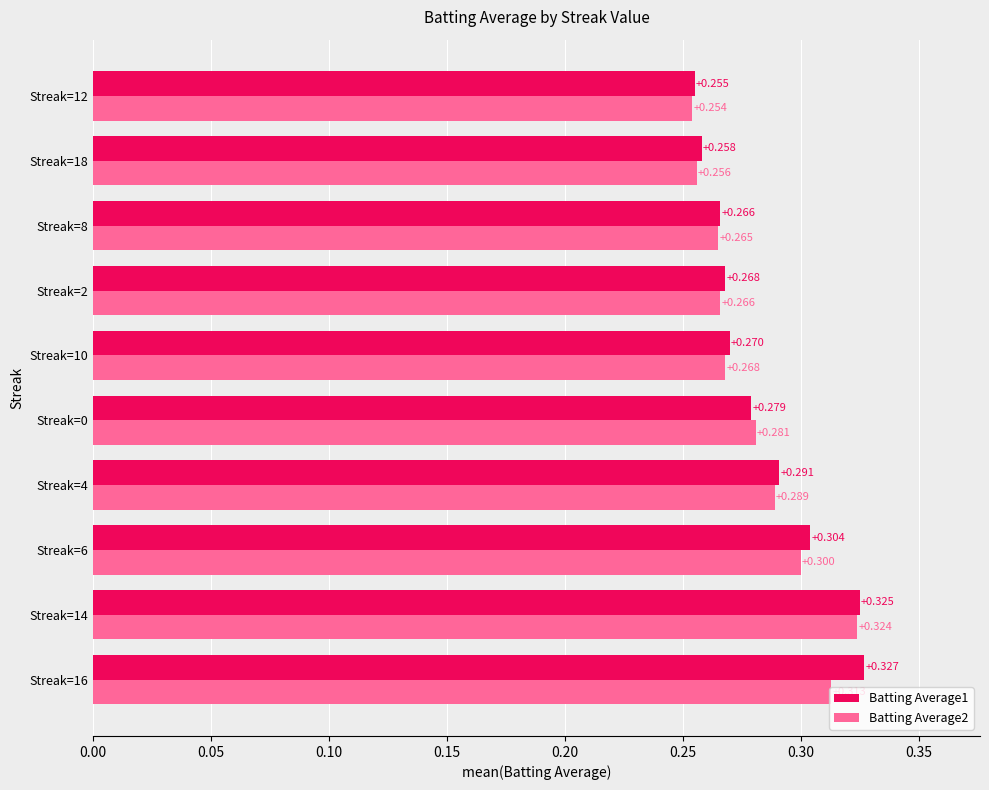

Which series has the largest range (max minus min)?

Batting Average1